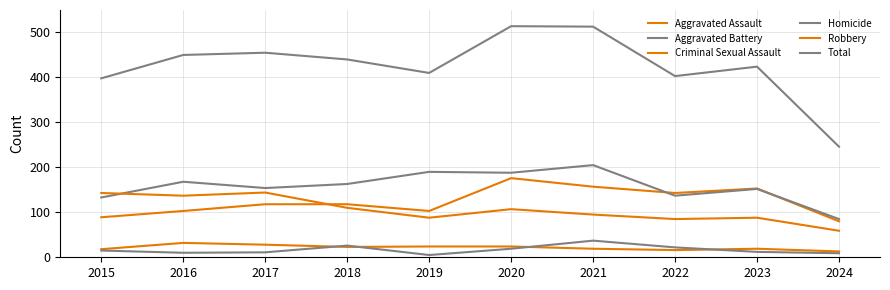

Between 2017 and 2021, which series saw the biggest shift?

Total